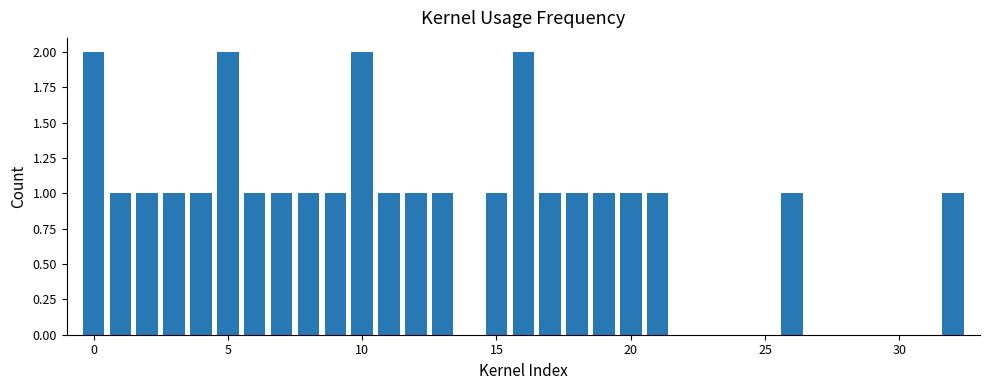

Reading left to right, what are all the values shown in this chart?

2	1	1	1	1	2	1	1	1	1	2	1	1	1	1	2	1	1	1	1	1	1	1